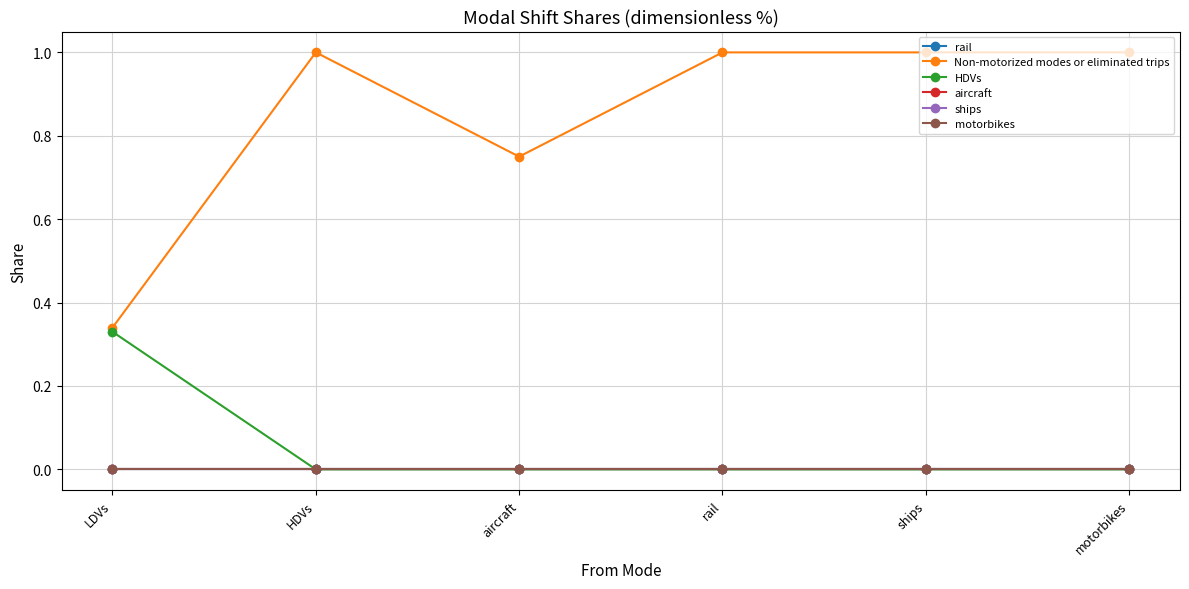

What is the total value across all series at LDVs?

0.7